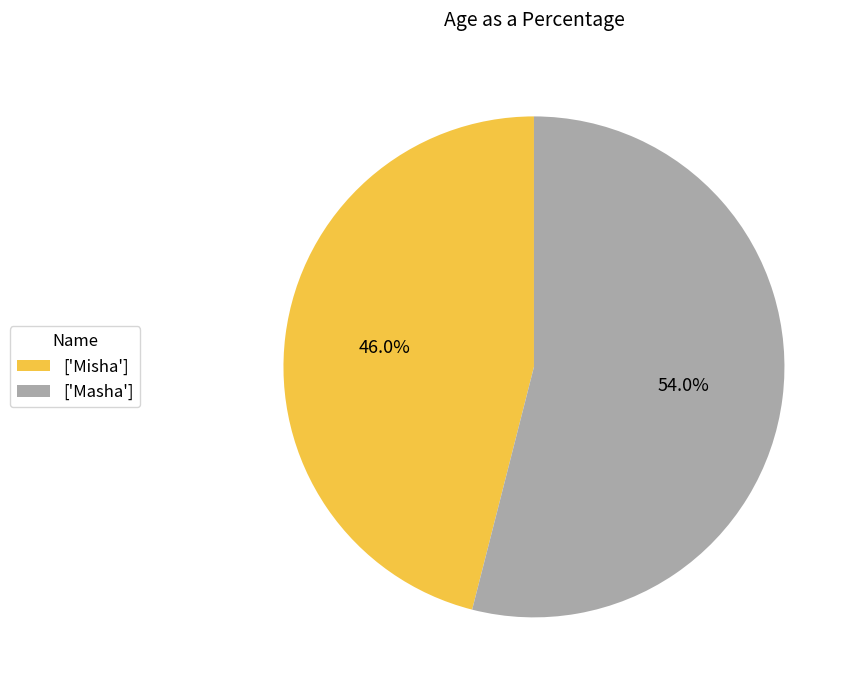

Rank the categories by value from lowest to highest.

['Misha'], ['Masha']